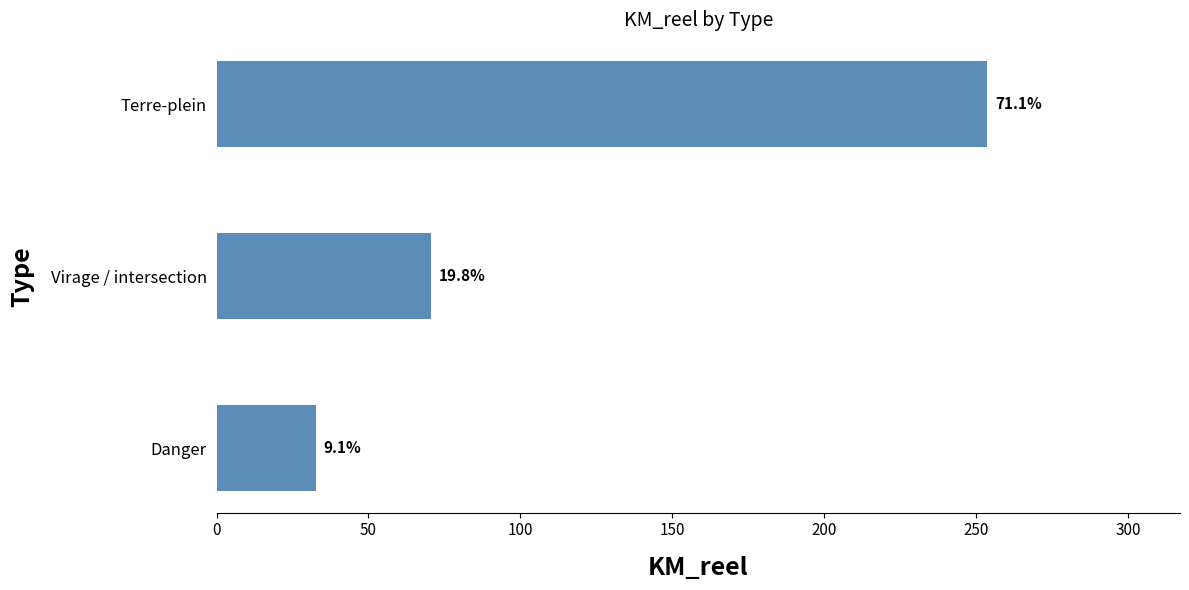

Are the bars horizontal?

Yes